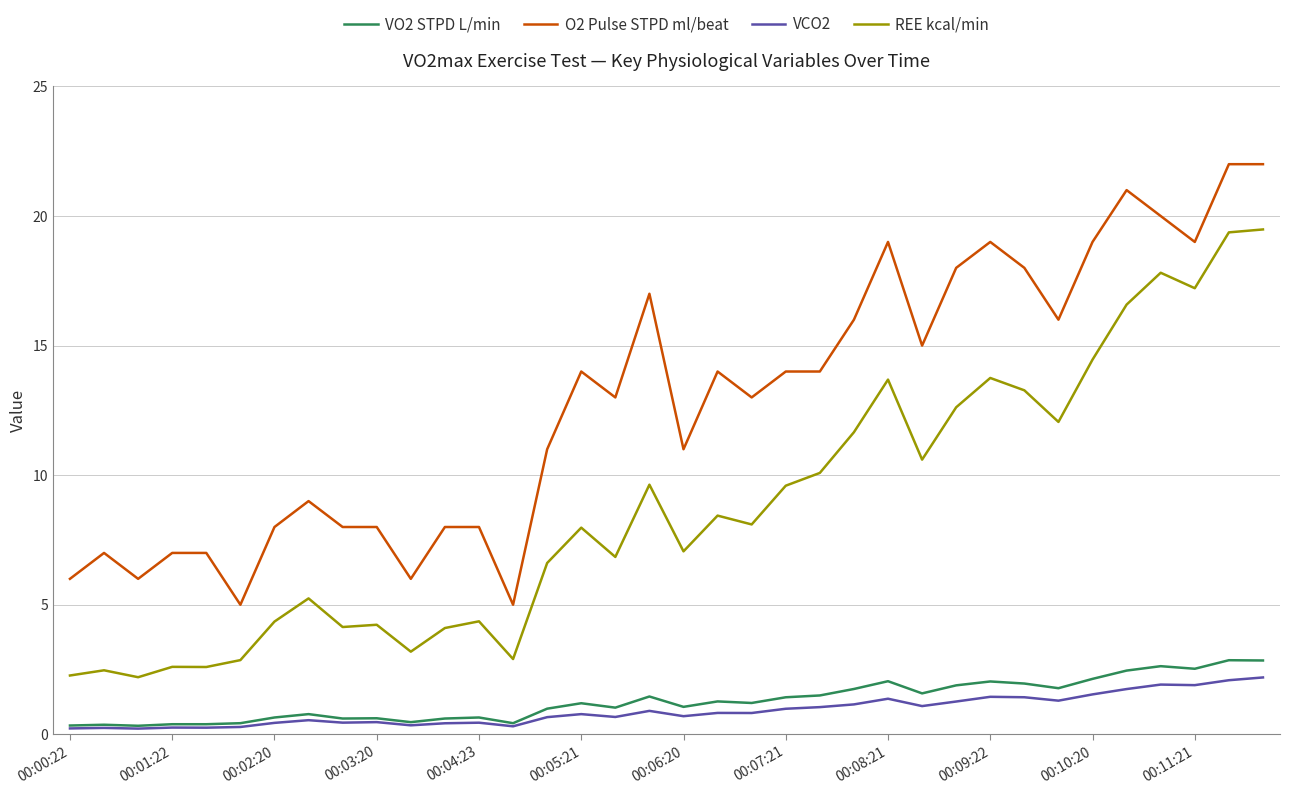

Is this an area chart (filled region under the line)?

No